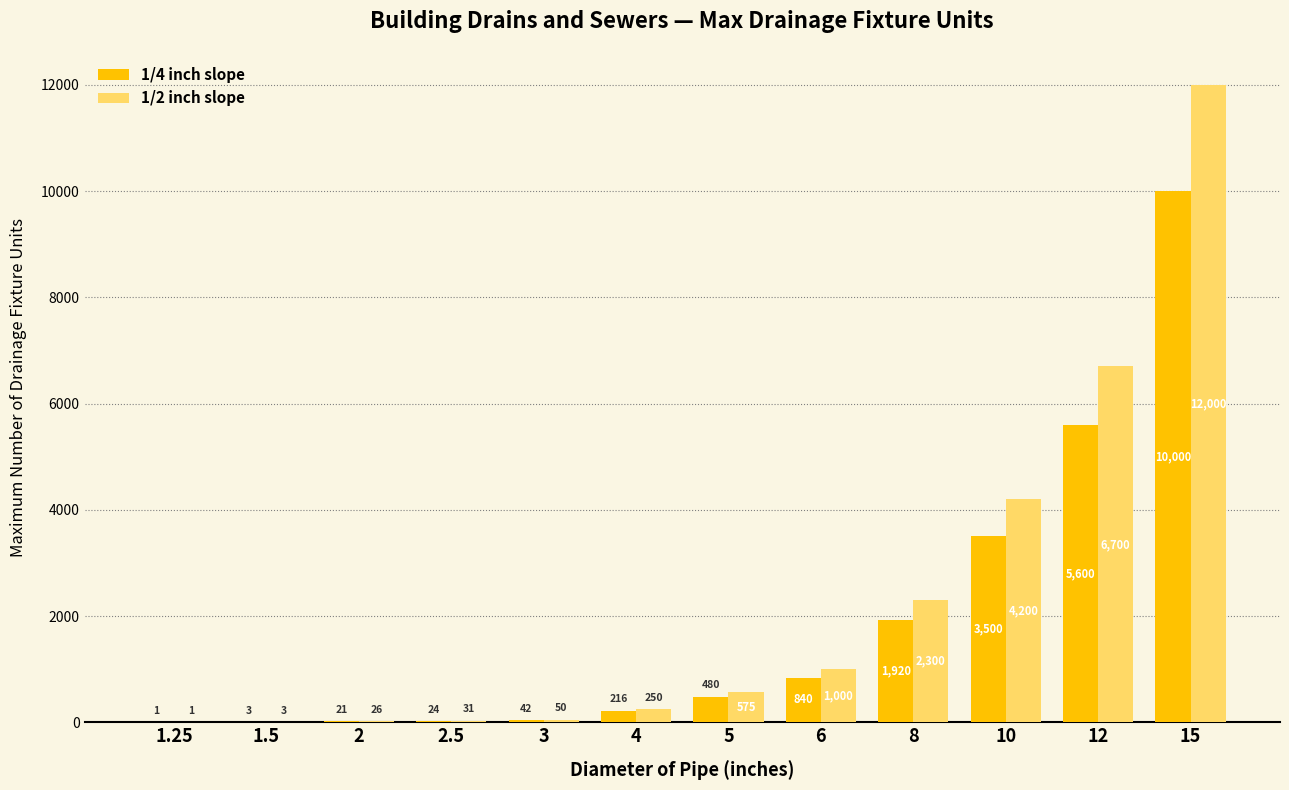

How many data points does each series have?

12